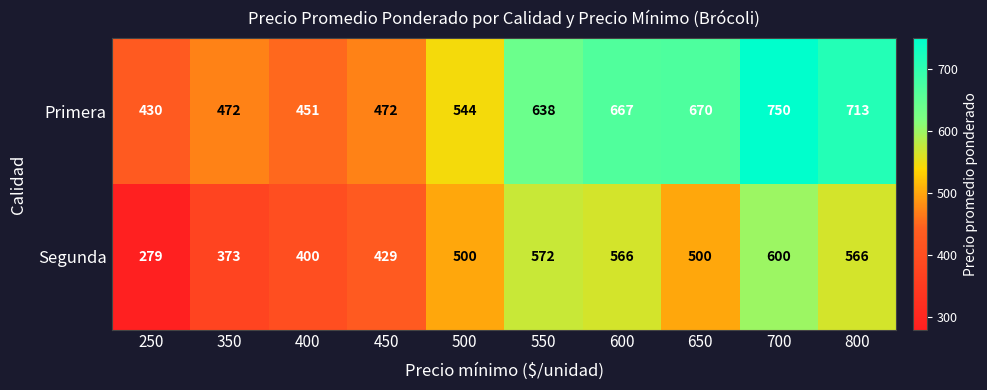

At 800, list the series in order from largest to smallest.

Primera, Segunda